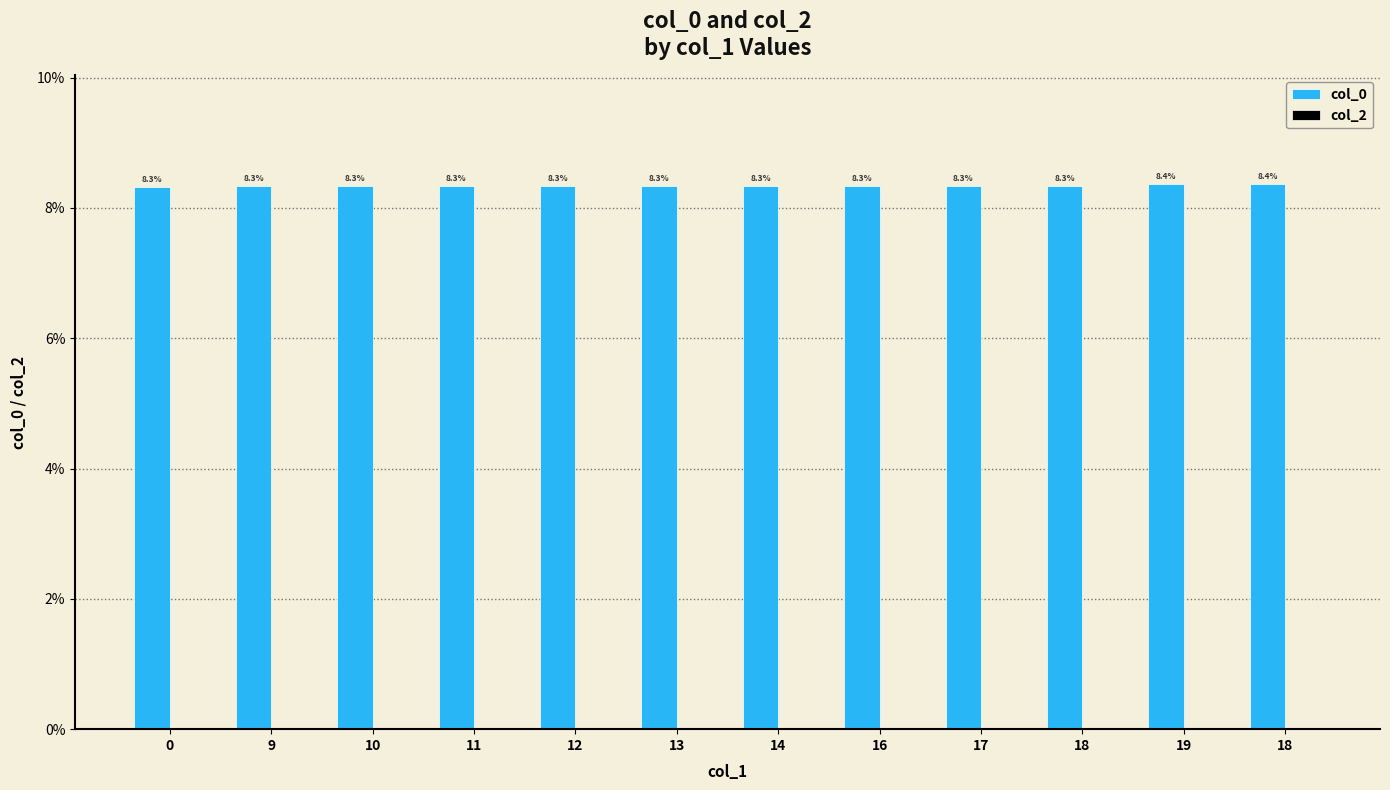

Which has a higher value, 0 or 12?

12